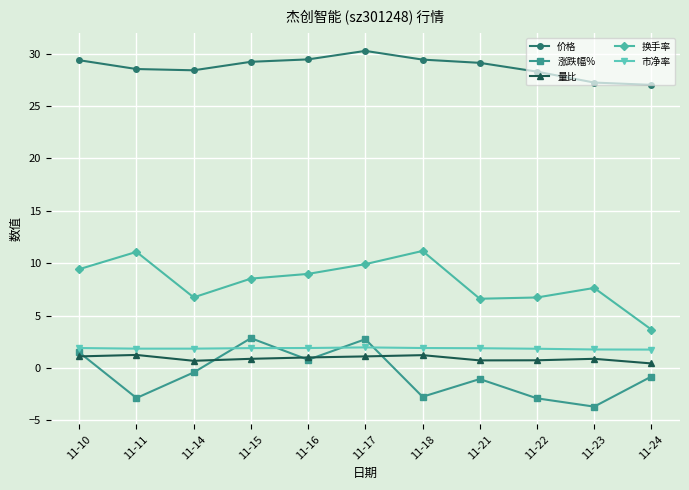

What is the value of the 量比 point at the 11th from the left?

0.4